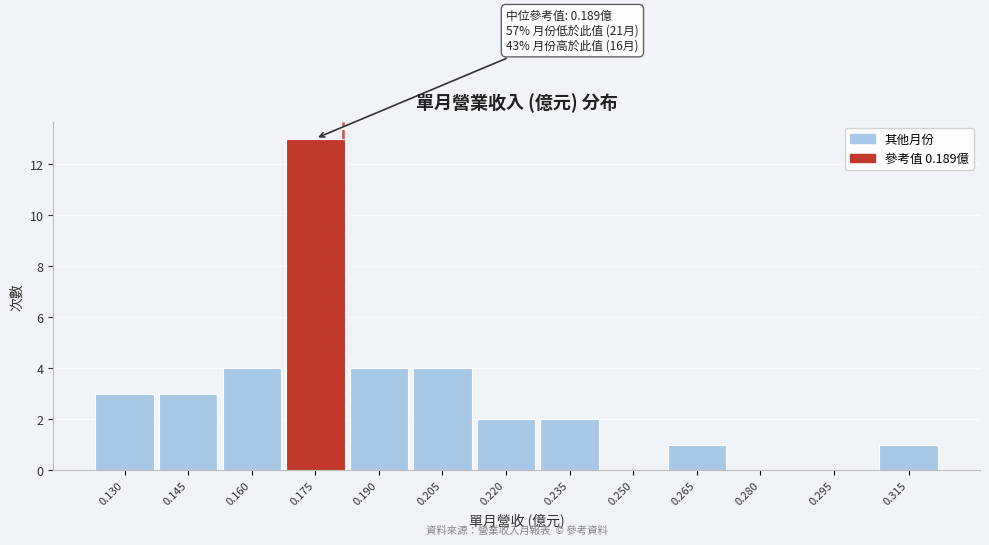

Reading right to left, extract all data points from this chart.

0.315=1	0.295=0	0.280=0	0.265=1	0.250=0	0.235=2	0.220=2	0.205=4	0.190=4	0.175=13	0.160=4	0.145=3	0.130=3